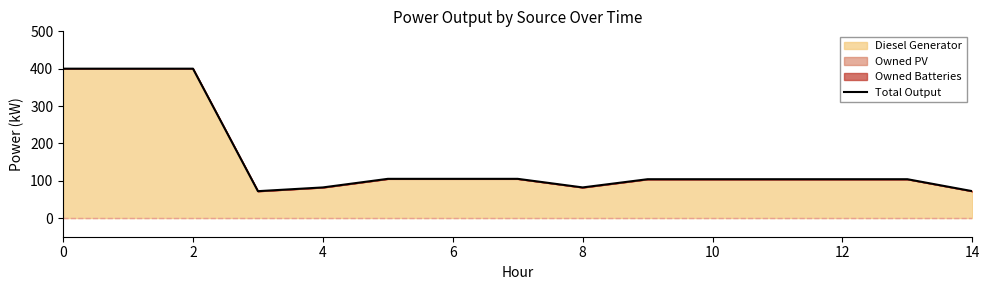

The value at 8 is 82. True or false?

True